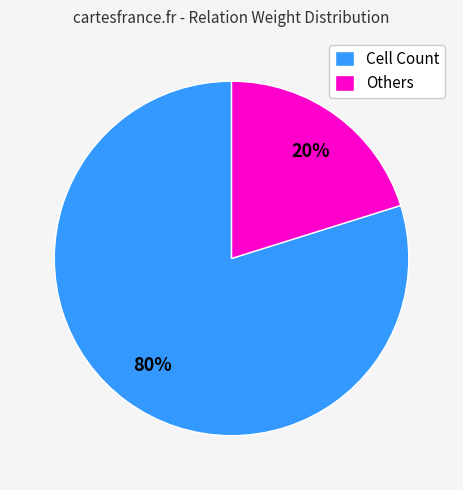

Count the number of slices in the pie.

2